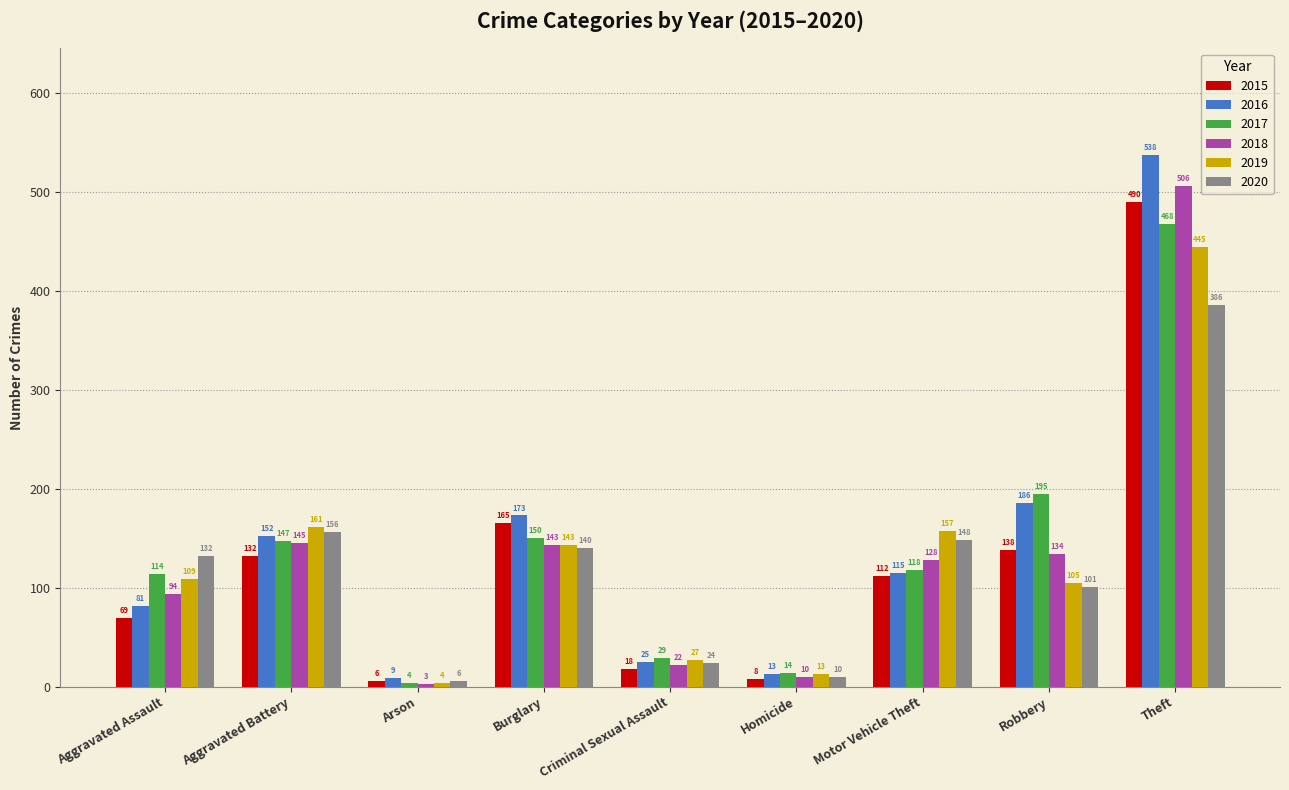

Which series has the largest total across all categories?

2016